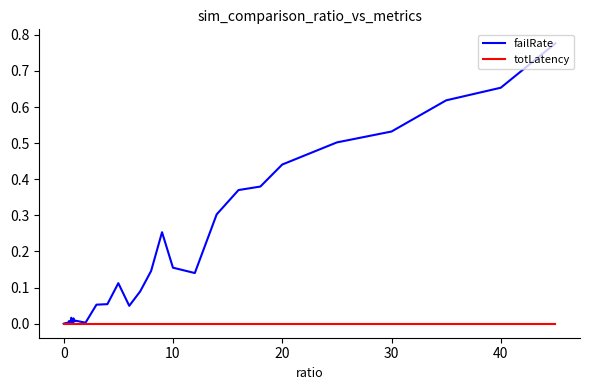

Rank the series by their average value, from highest to lowest.

failRate, totLatency